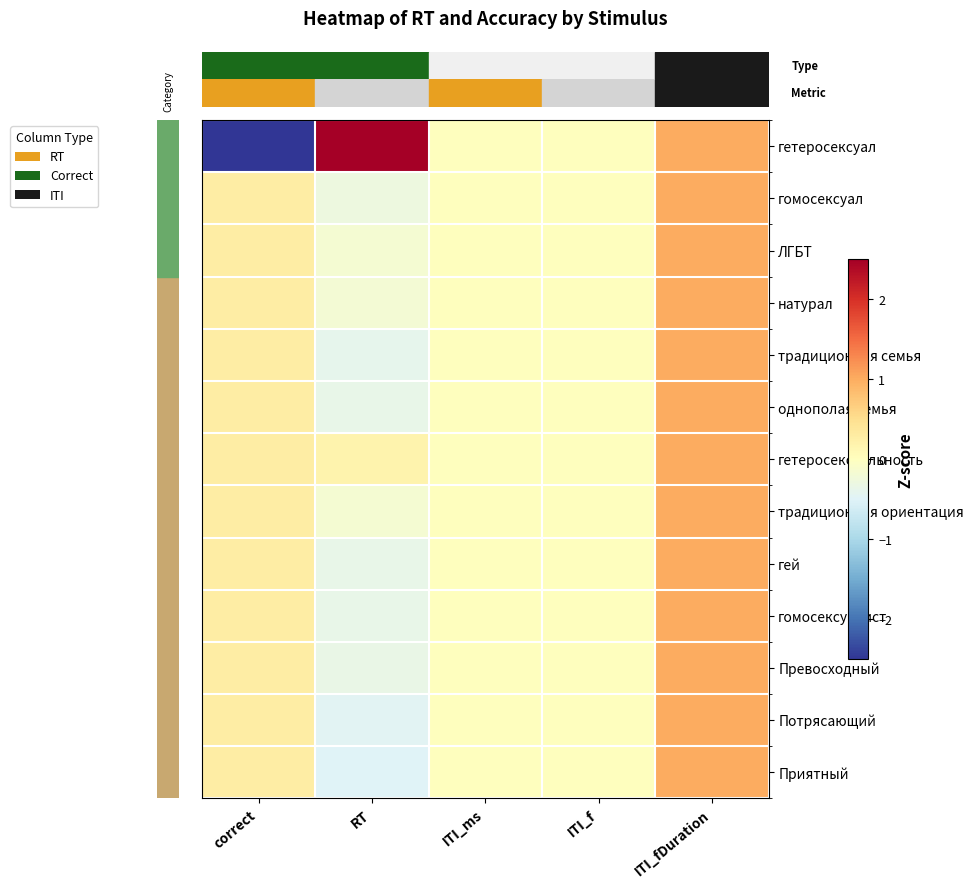

Reading left to right, list all the values displayed in this chart.

row_0: correct=-3.5	RT=3.4	ITI_ms=0.0	ITI_f=0.0	ITI_fDuration=1.0
row_1: correct=0.3	RT=-0.3	ITI_ms=0.0	ITI_f=0.0	ITI_fDuration=1.0
row_2: correct=0.3	RT=-0.2	ITI_ms=0.0	ITI_f=0.0	ITI_fDuration=1.0
row_3: correct=0.3	RT=-0.2	ITI_ms=0.0	ITI_f=0.0	ITI_fDuration=1.0
row_4: correct=0.3	RT=-0.4	ITI_ms=0.0	ITI_f=0.0	ITI_fDuration=1.0
row_5: correct=0.3	RT=-0.4	ITI_ms=0.0	ITI_f=0.0	ITI_fDuration=1.0
row_6: correct=0.3	RT=0.2	ITI_ms=0.0	ITI_f=0.0	ITI_fDuration=1.0
row_7: correct=0.3	RT=-0.2	ITI_ms=0.0	ITI_f=0.0	ITI_fDuration=1.0
row_8: correct=0.3	RT=-0.4	ITI_ms=0.0	ITI_f=0.0	ITI_fDuration=1.0
row_9: correct=0.3	RT=-0.4	ITI_ms=0.0	ITI_f=0.0	ITI_fDuration=1.0
row_10: correct=0.3	RT=-0.3	ITI_ms=0.0	ITI_f=0.0	ITI_fDuration=1.0
row_11: correct=0.3	RT=-0.5	ITI_ms=0.0	ITI_f=0.0	ITI_fDuration=1.0
row_12: correct=0.3	RT=-0.5	ITI_ms=0.0	ITI_f=0.0	ITI_fDuration=1.0